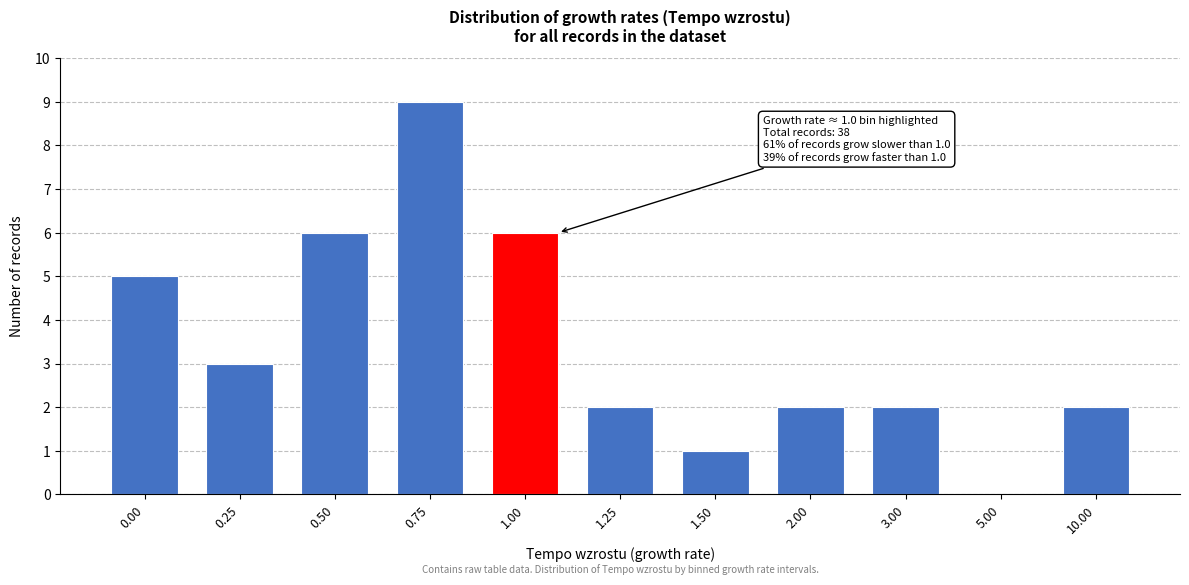

Reading right to left, transcribe all the data shown in this chart.

10.00=2	5.00=0	3.00=2	2.00=2	1.50=1	1.25=2	1.00=6	0.75=9	0.50=6	0.25=3	0.00=5